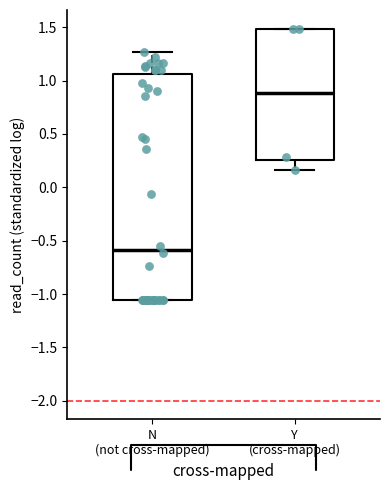

Which box's median line is the highest?

Y (cross-mapped)